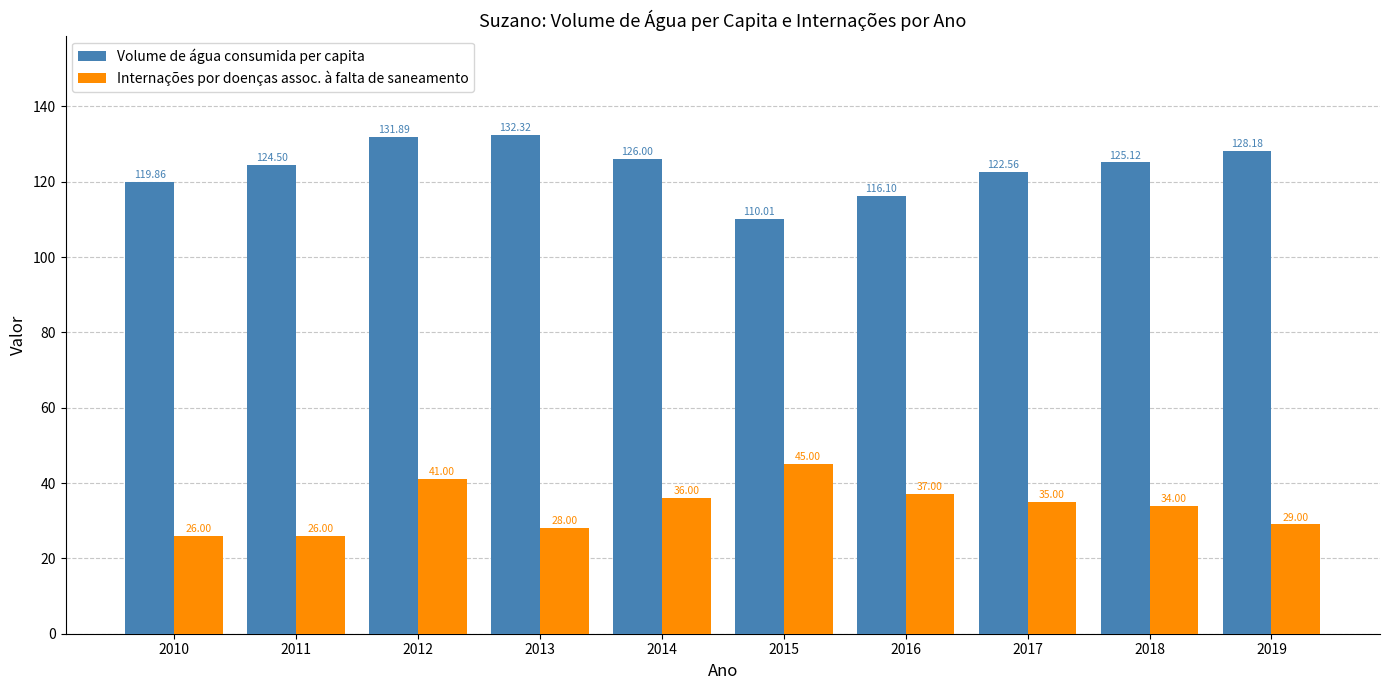

Which series has the largest range (max minus min)?

Volume de água consumida per capita